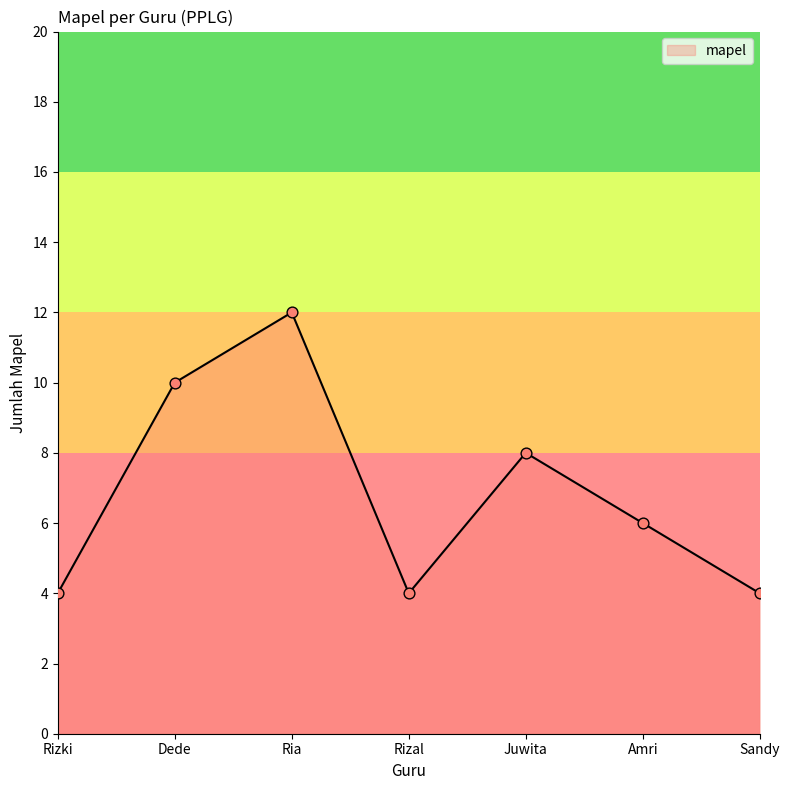

What is the ratio of the value at Dede to the value at Juwita?

1.2